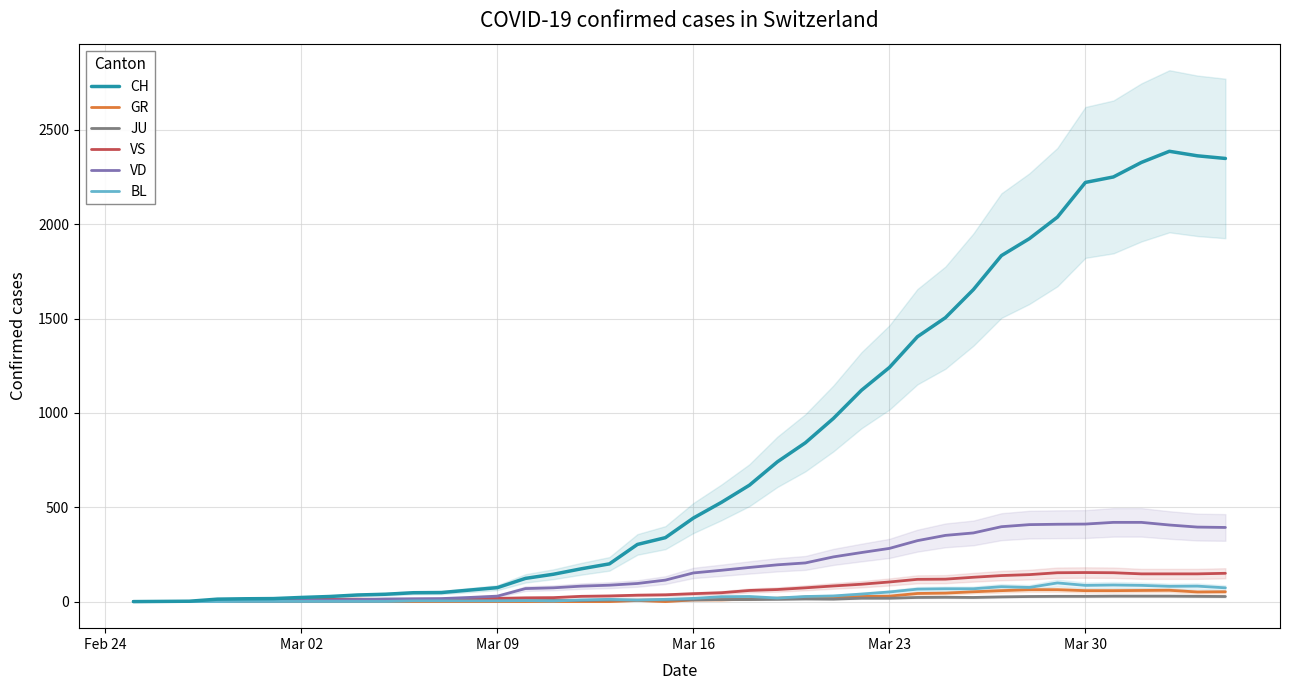

What are all the series names shown in the legend?

CH, GR, JU, VS, VD, BL